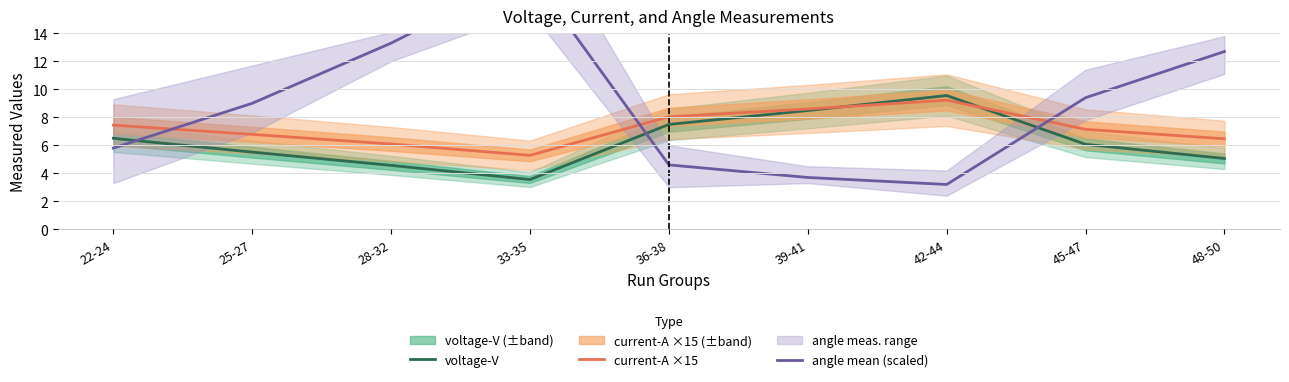

What is the value of the current-A ×15 point at the 2nd from the left?

6.8